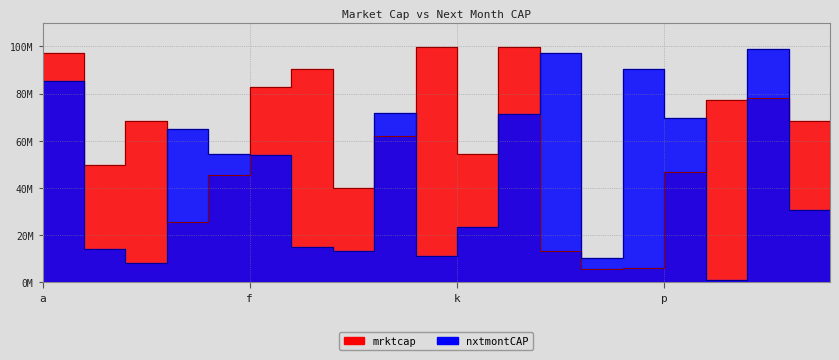

Is this an area chart (filled region under the line)?

No